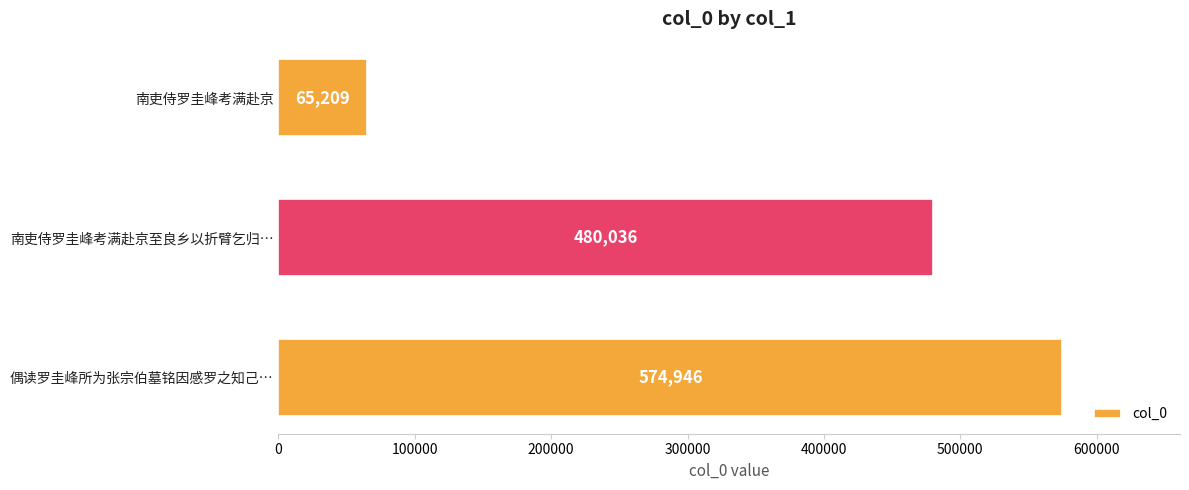

What is the average value?

373397